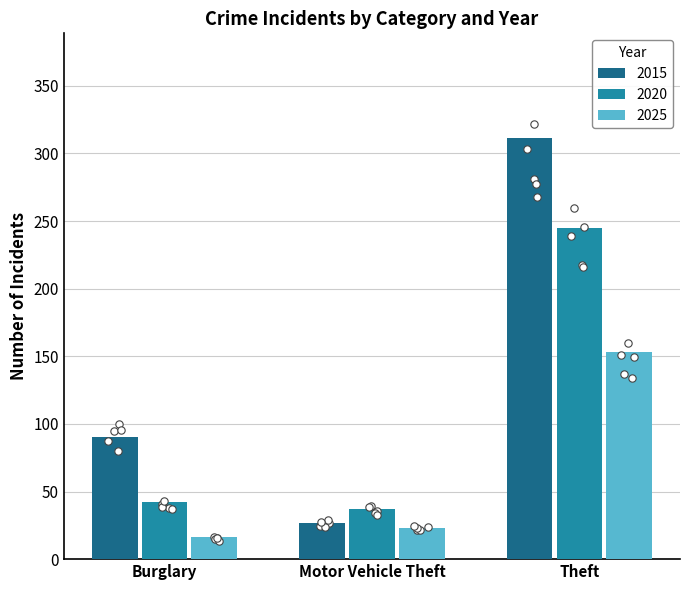

Which series has the widest spread of Y values?

2015